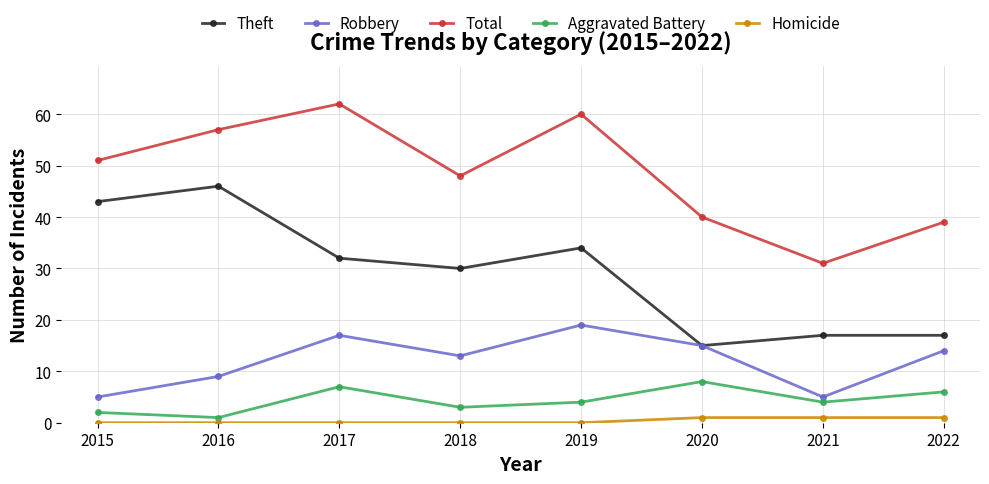

At 2019, list the series in order from smallest to largest.

Homicide, Aggravated Battery, Robbery, Theft, Total